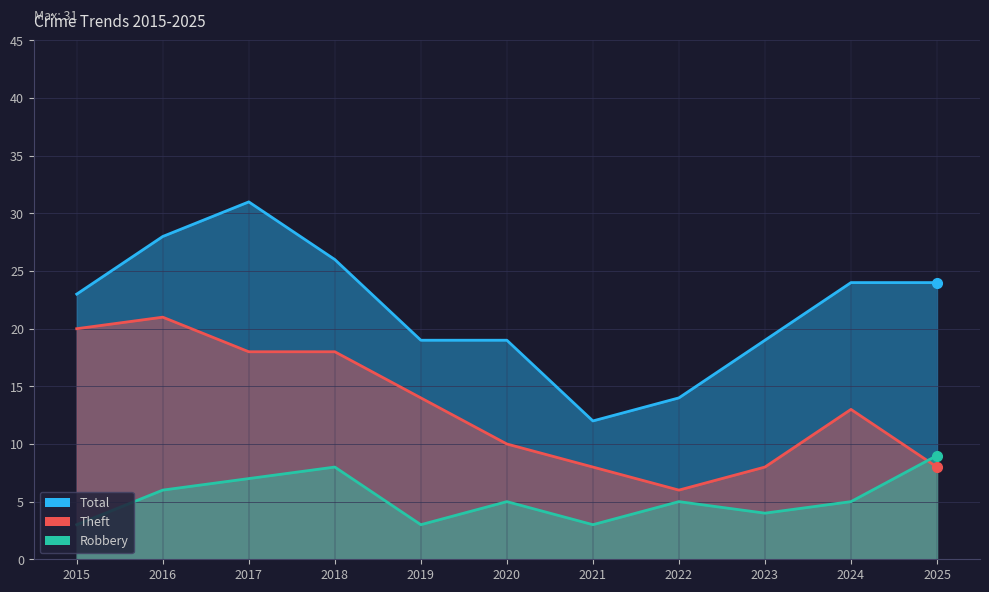

Rank the categories by Theft value from highest to lowest.

2016, 2015, 2017, 2018, 2019, 2024, 2020, 2021, 2023, 2025, 2022